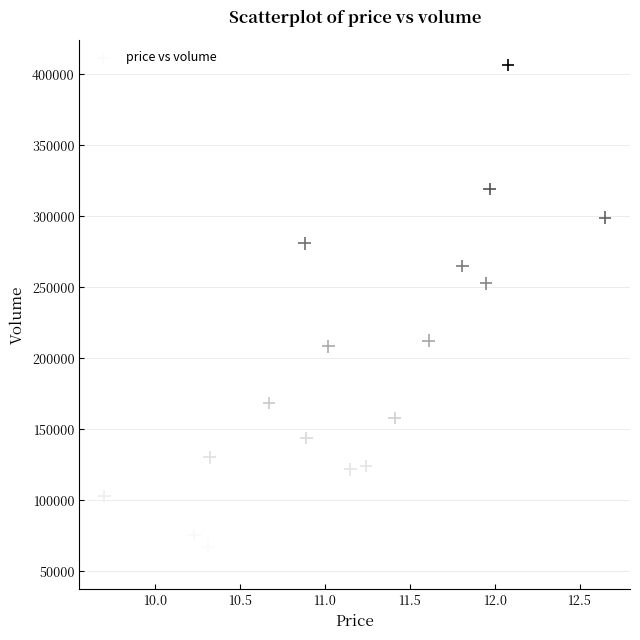

How many points are shown in the scatter plot?

20